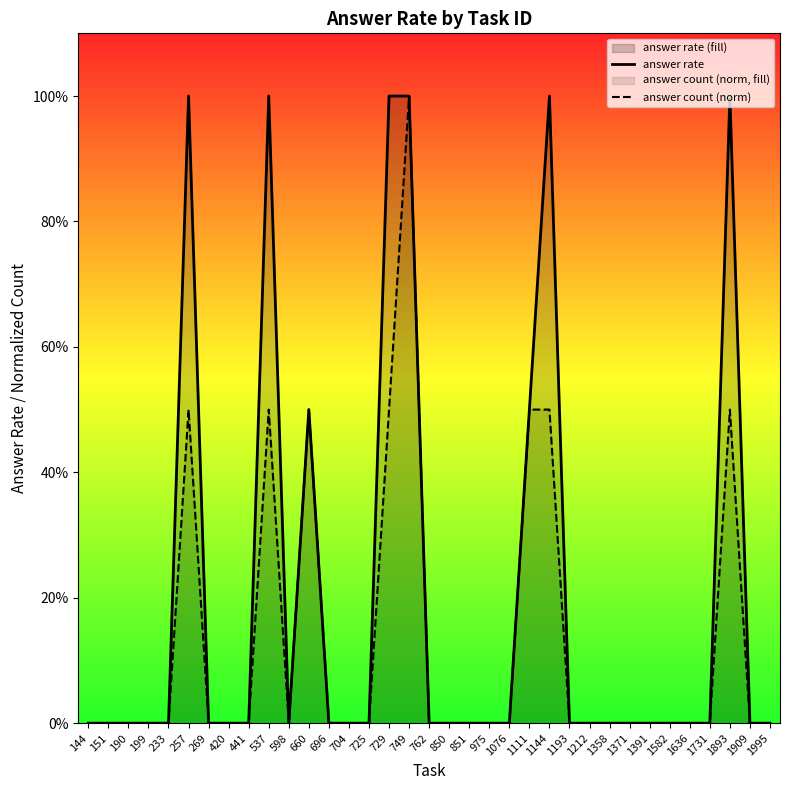

What are all the series names shown in the legend?

answer rate, answer count (norm)